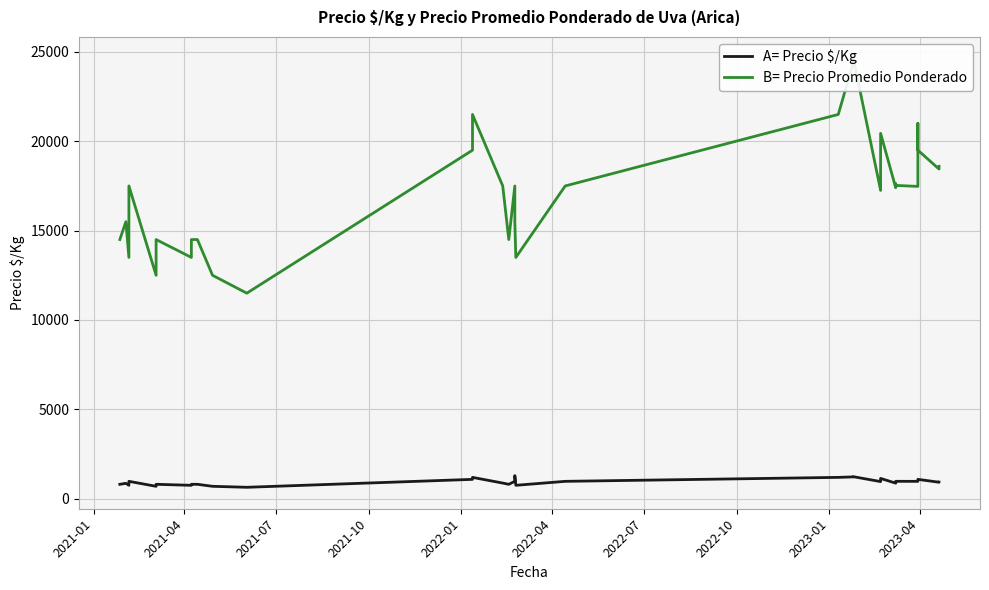

At 2023-04, list the series in order from largest to smallest.

B= Precio Promedio Ponderado, A= Precio $/Kg